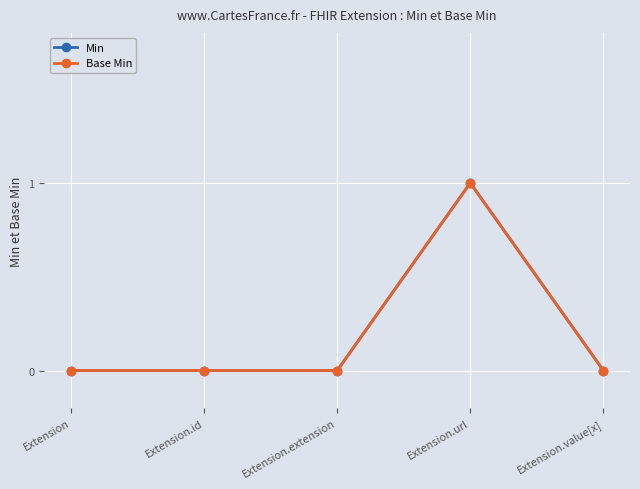

Is this an area chart (filled region under the line)?

No